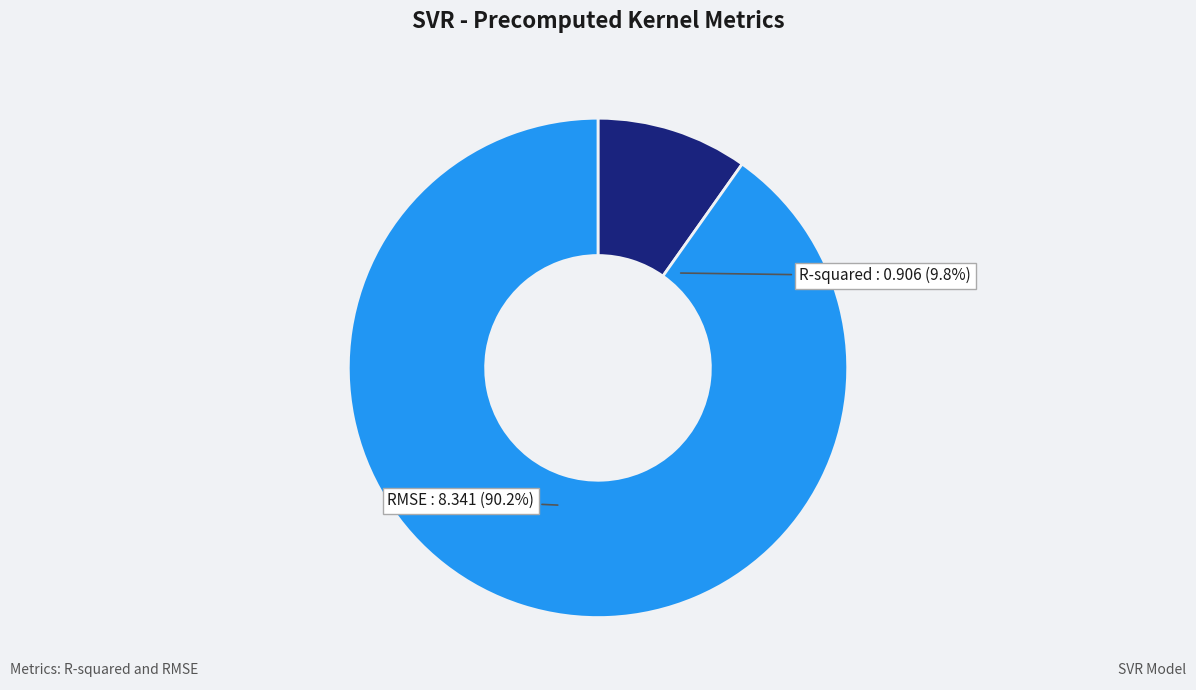

The RMSE slice represents 90% of the pie. True or false?

True